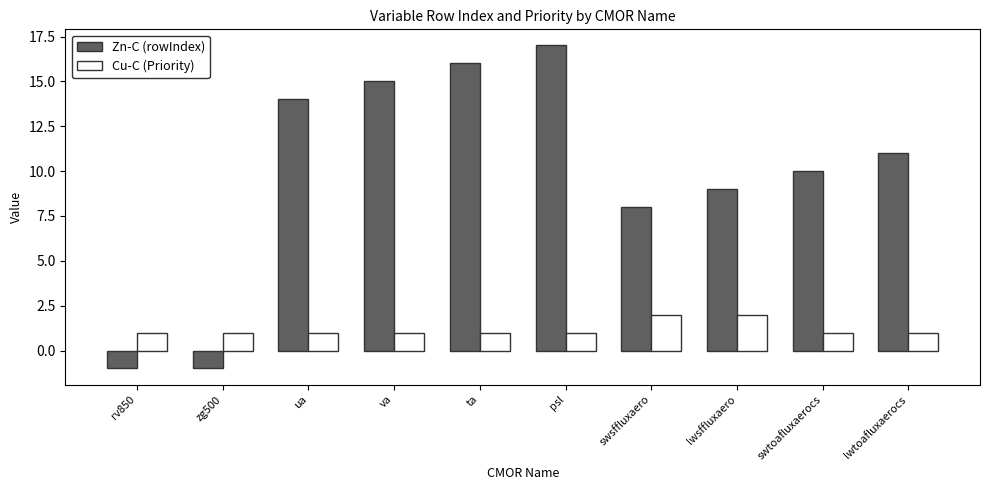

The Cu-C (Priority) series shows 3 at lwsffluxaero. True or false?

False